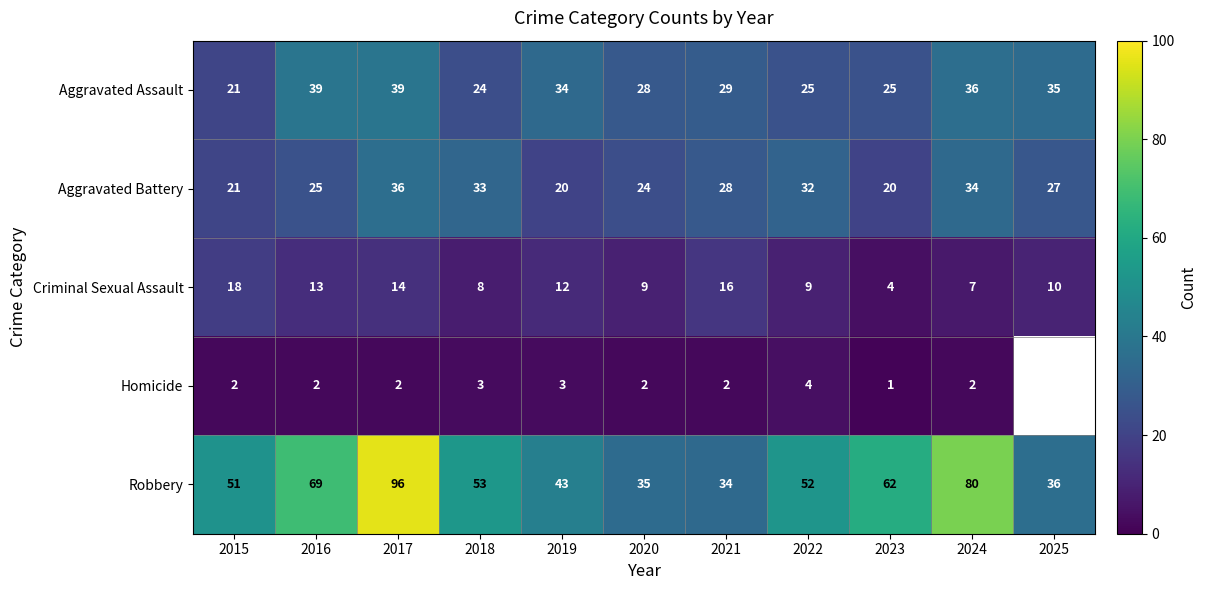

Which label corresponds to the largest value in the chart?

2017